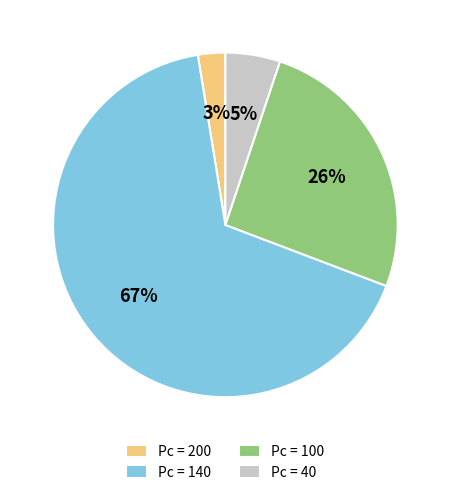

Is there any slice that represents more than half of the pie?

Yes